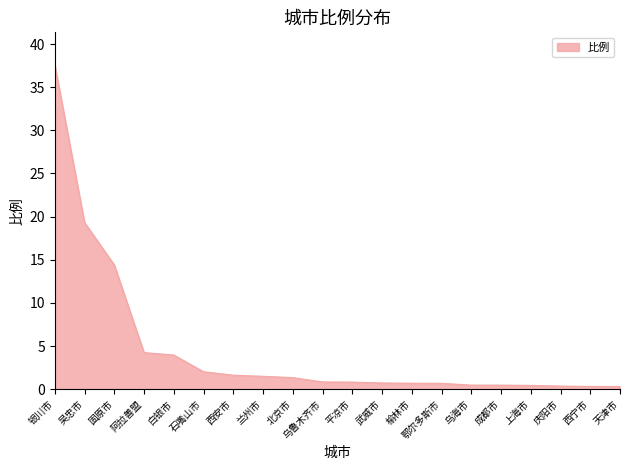

What position from the right is 固原市?

18